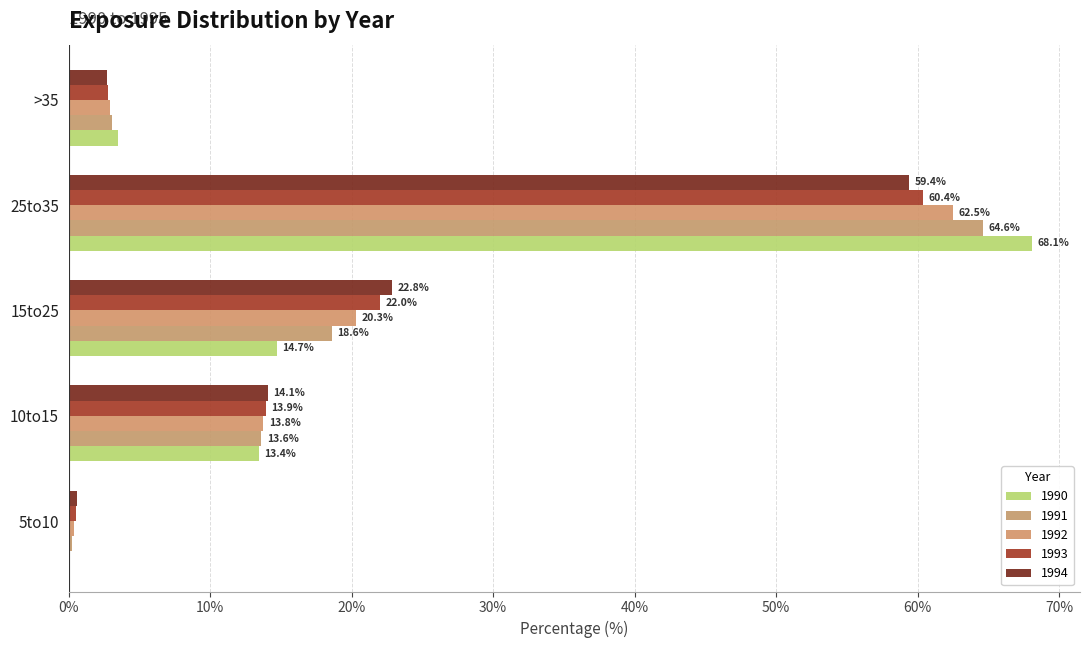

The 1994 series shows 14.1 at 10to15. True or false?

True